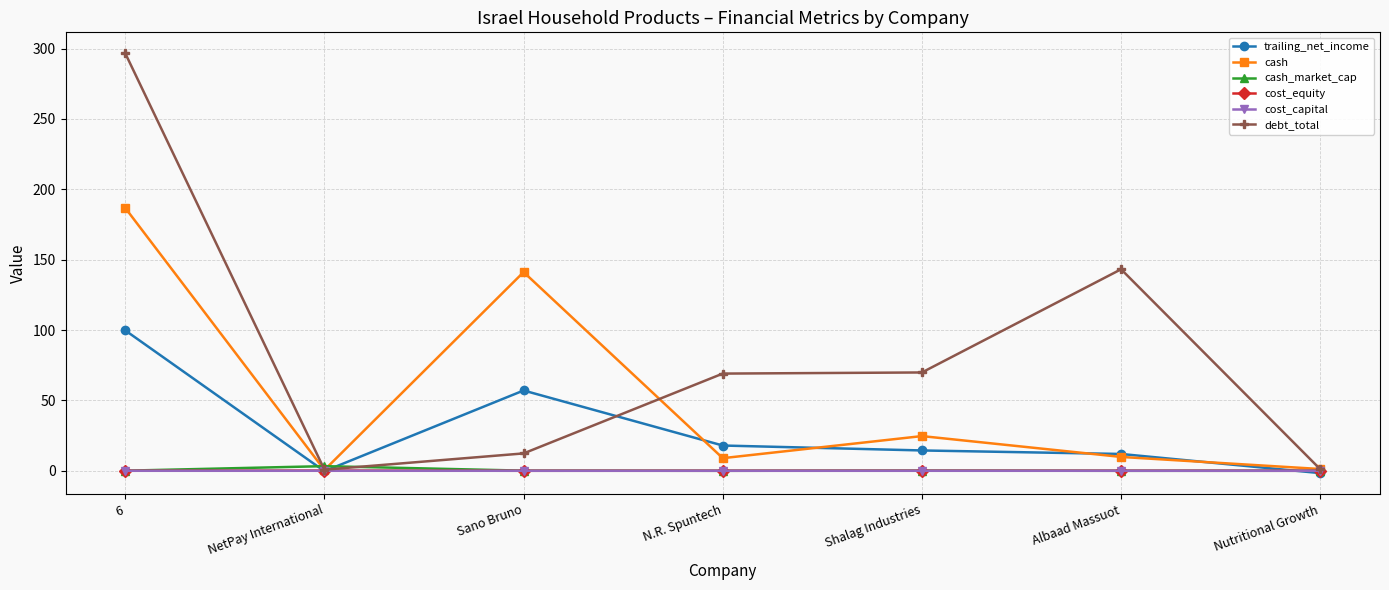

After their last crossing, which series has the higher values: cash or trailing_net_income?

cash